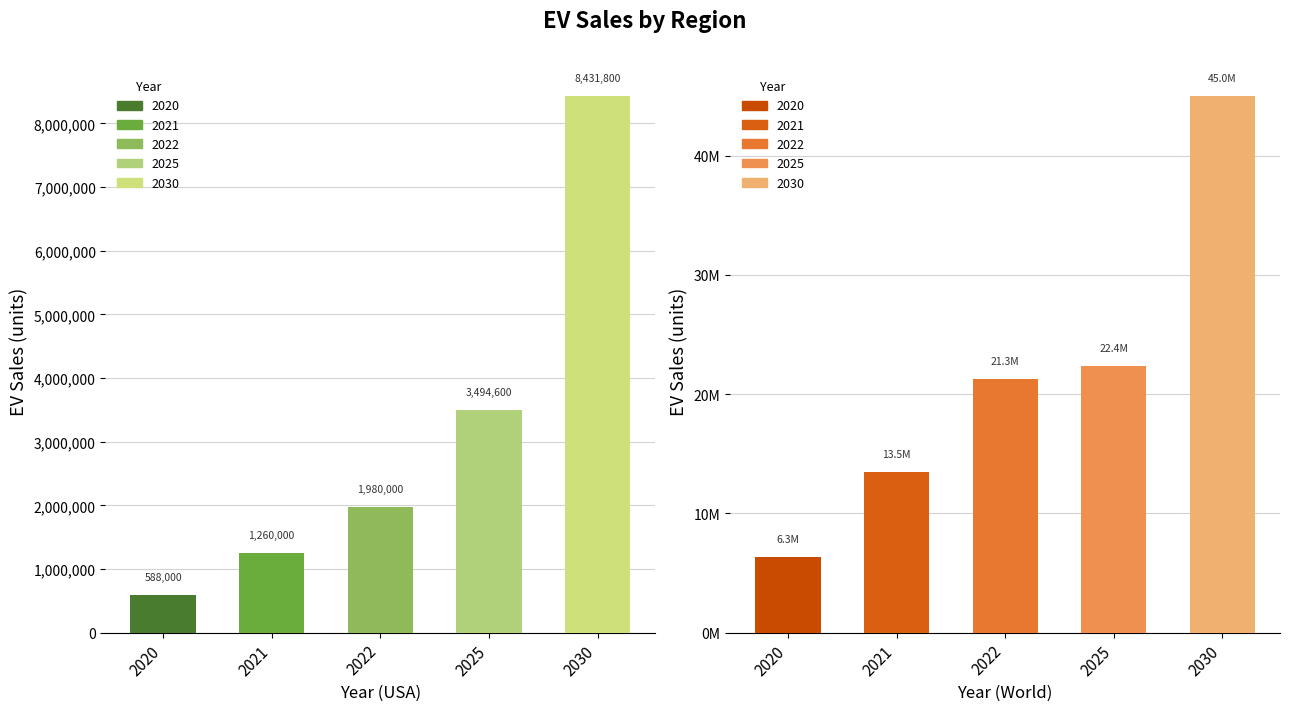

Which category has the highest value across all series?

2030